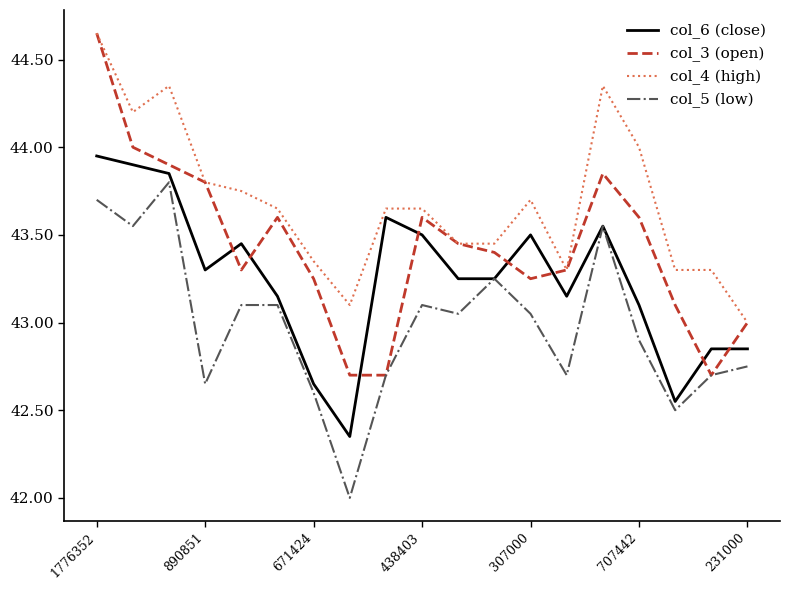

Which series has the largest total across all categories?

col_4 (high)